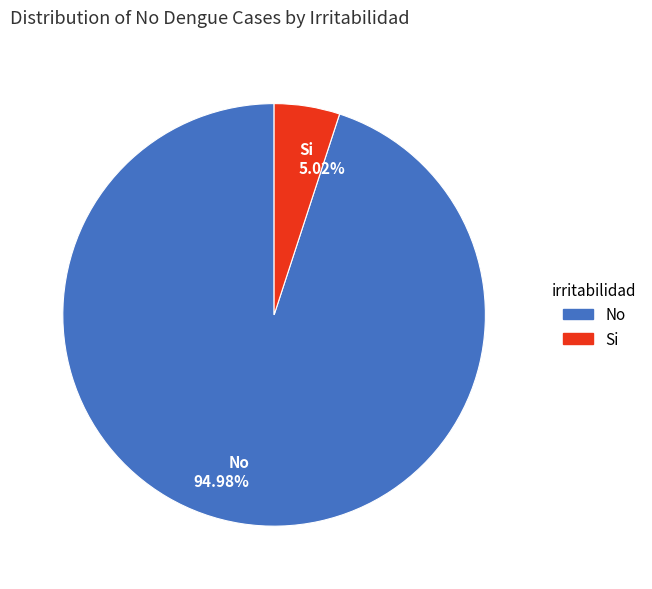

What portion of the pie excludes Si?

95.0%